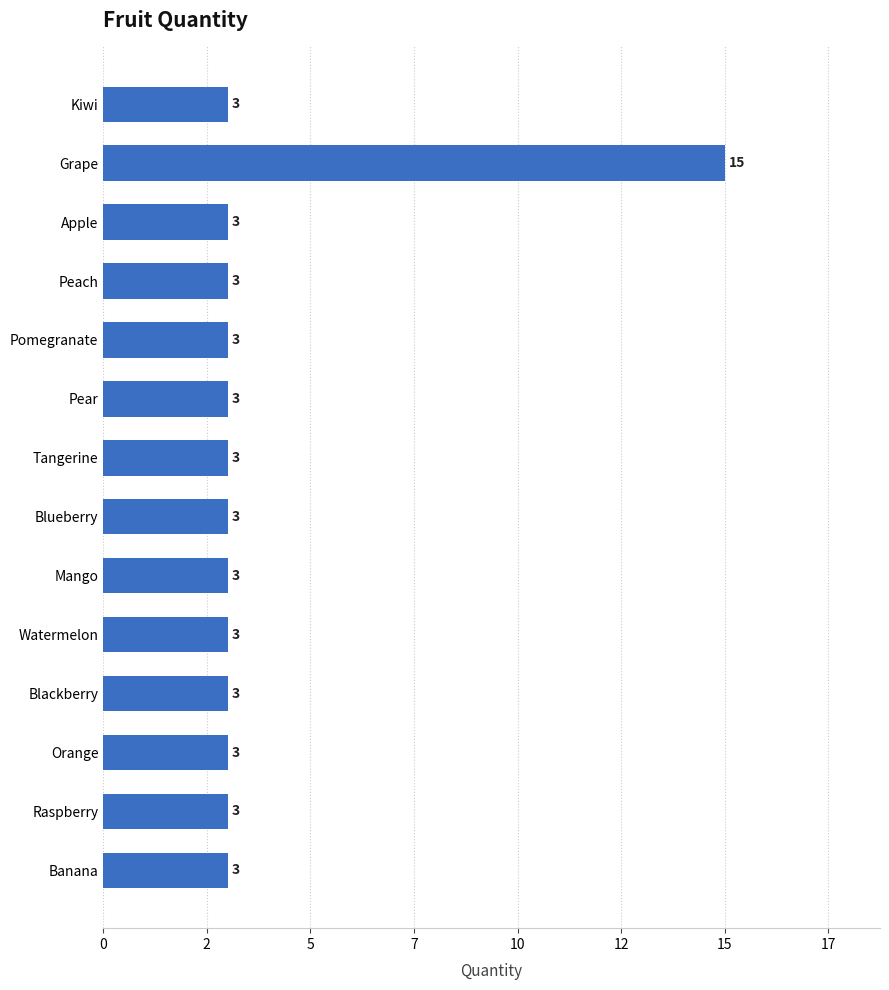

Are the bars horizontal?

Yes